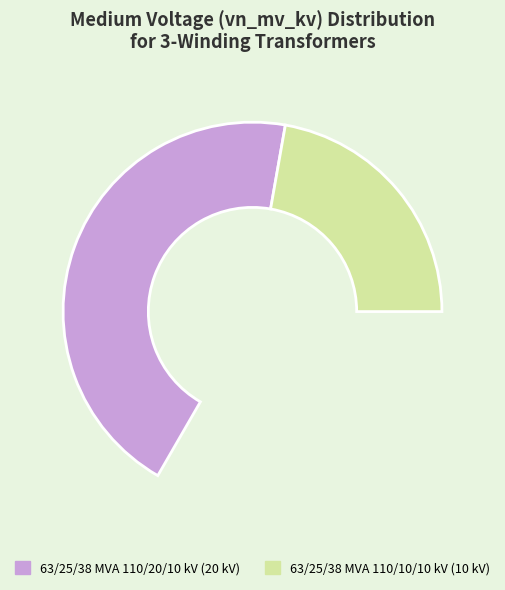

Is there any slice that represents more than half of the pie?

No